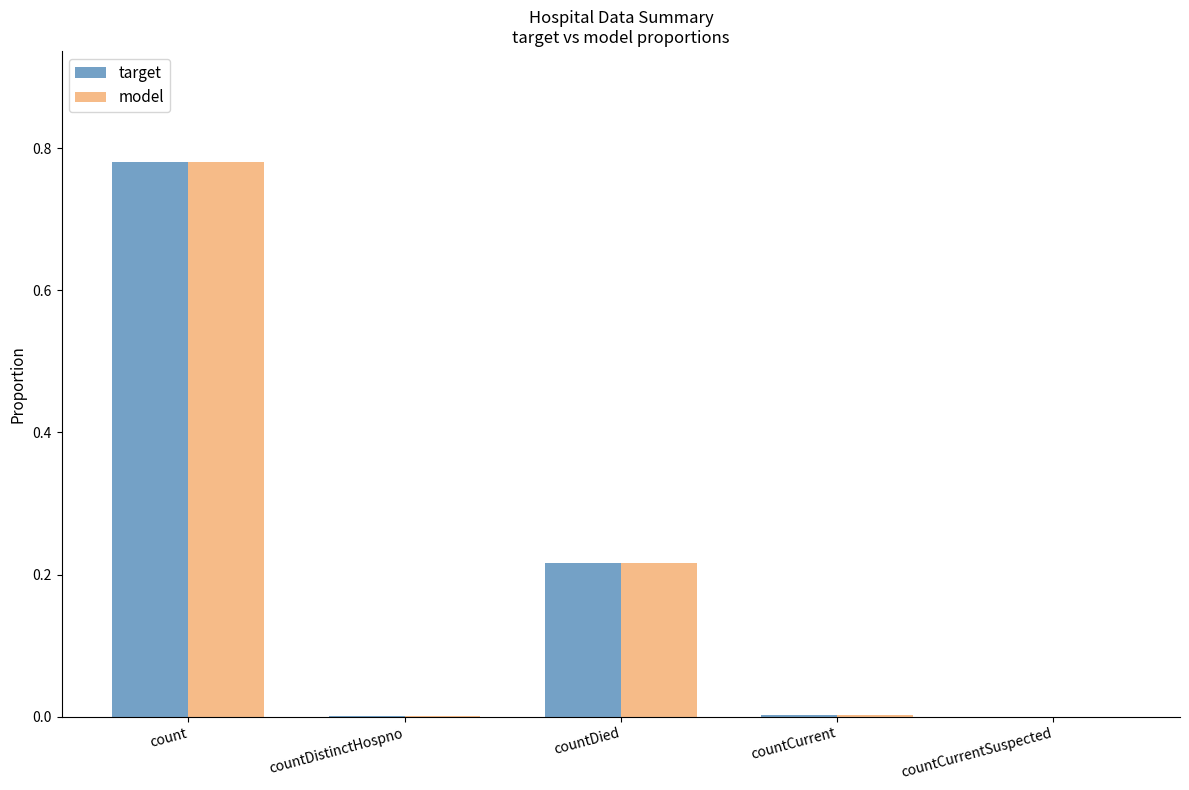

True or false: target has a value of 0.5 at countCurrentSuspected.

False